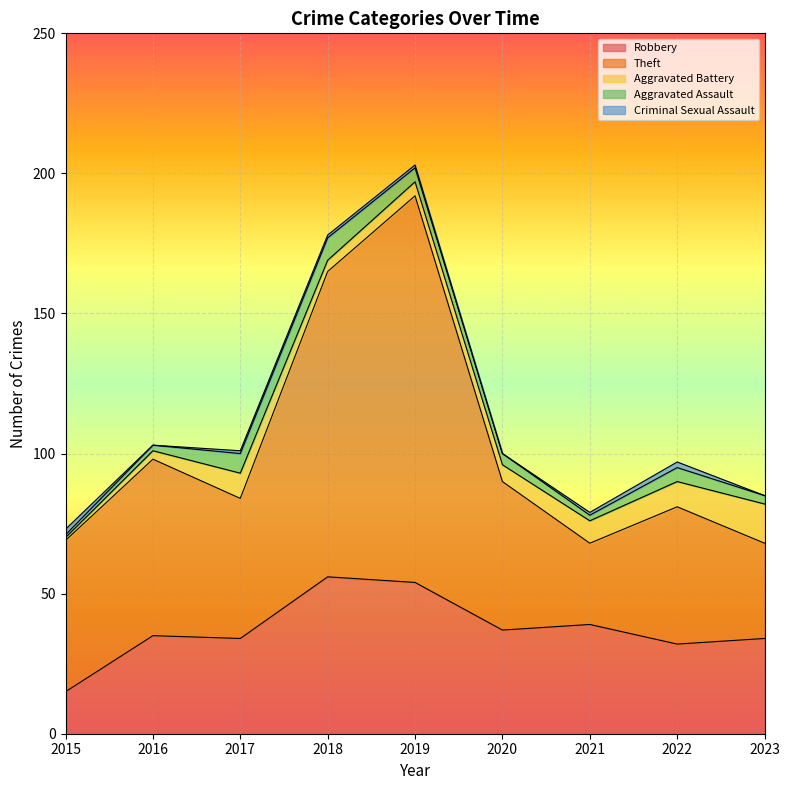

True or false: Aggravated Battery and Robbery cross at least once.

False